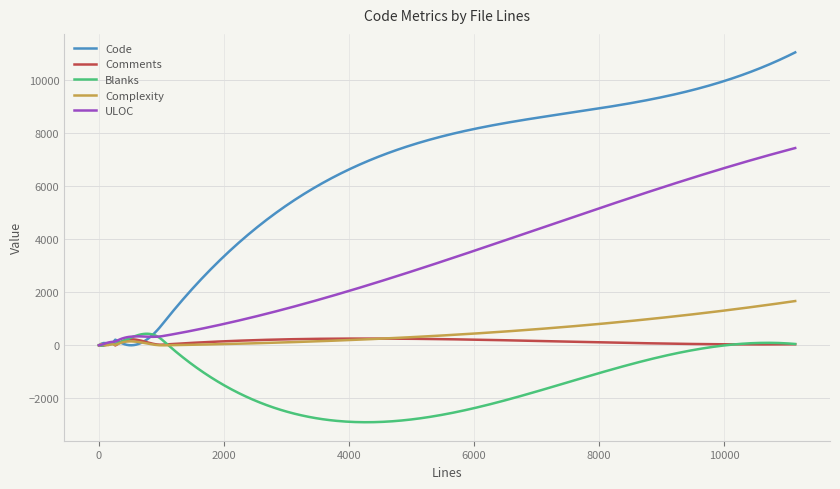

Which series has the largest range (max minus min)?

Code